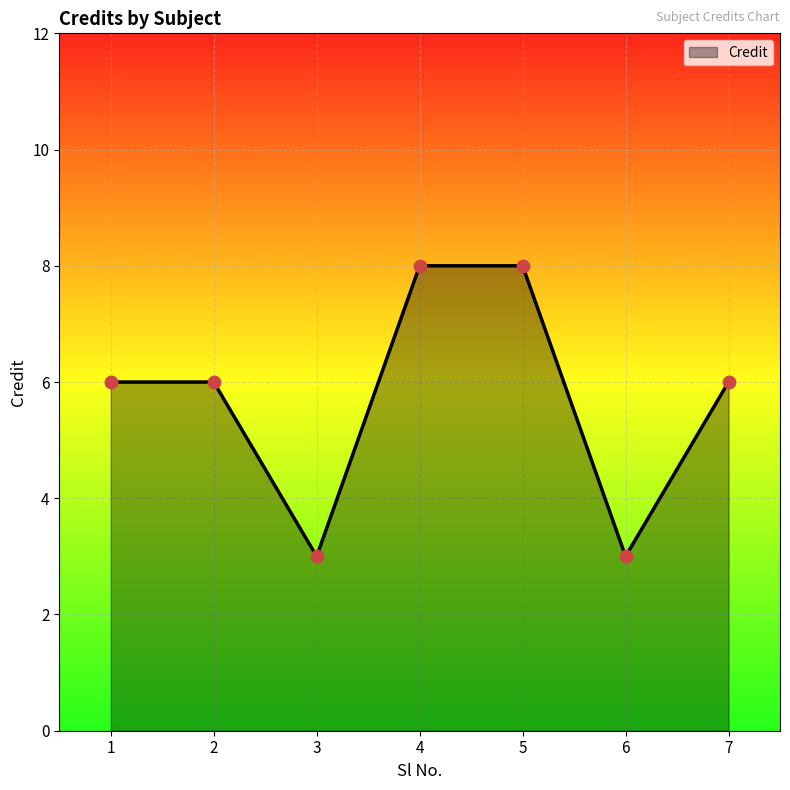

What is the change in value from 3 to 5?

+5